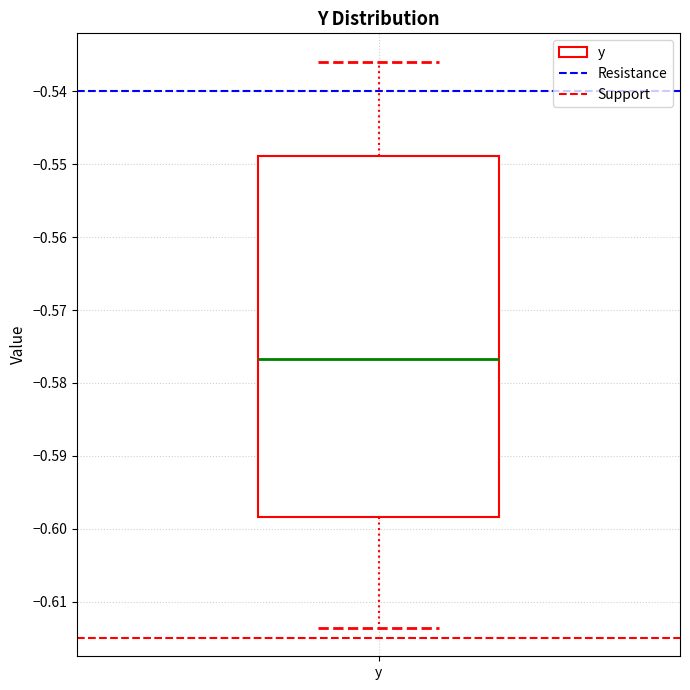

Transcribe this box plot: give where the median line is, the range the box spans, and where the two whiskers end, as read against the y-axis. The values are not printed on the chart, so give them approximately, as read against the axis.

median -0.577, box -0.598 to -0.549, whiskers -0.614 to -0.536